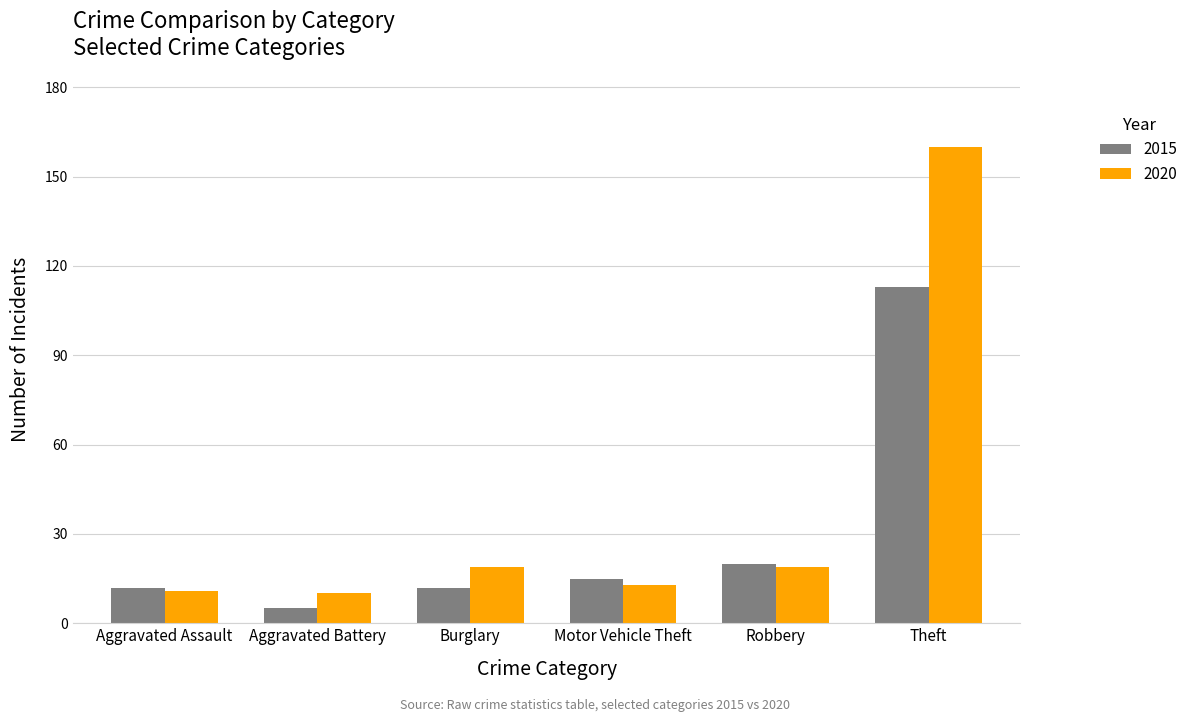

How many series are shown in this chart?

2